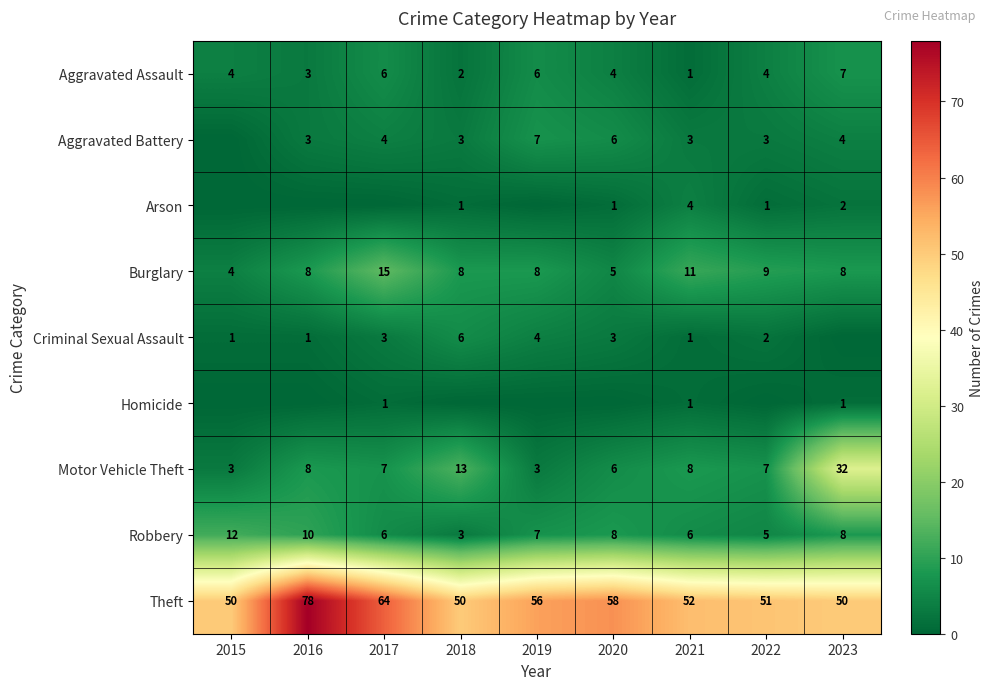

Is it true that Aggravated Battery equals 3 at 2022?

True